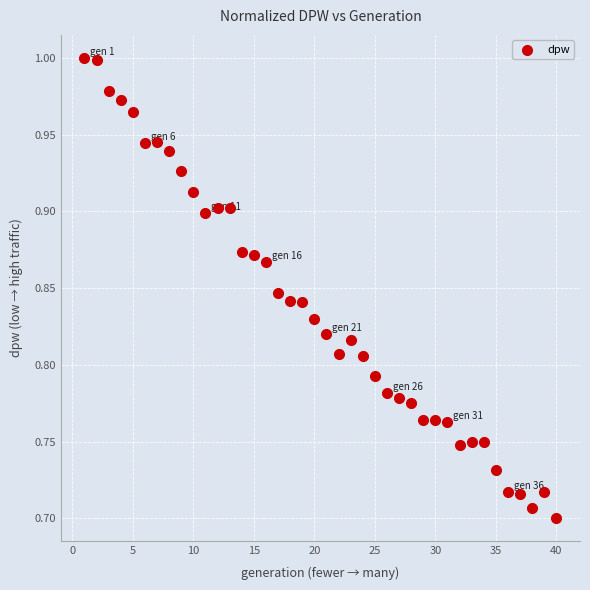

What is the range of X values (max minus min)?

39.0